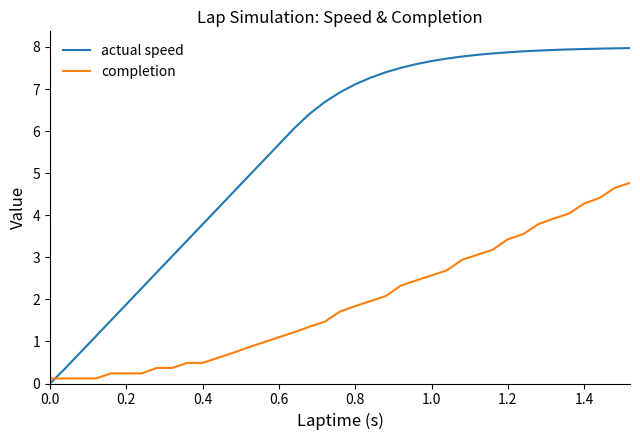

Which series has the largest total across all categories?

actual speed